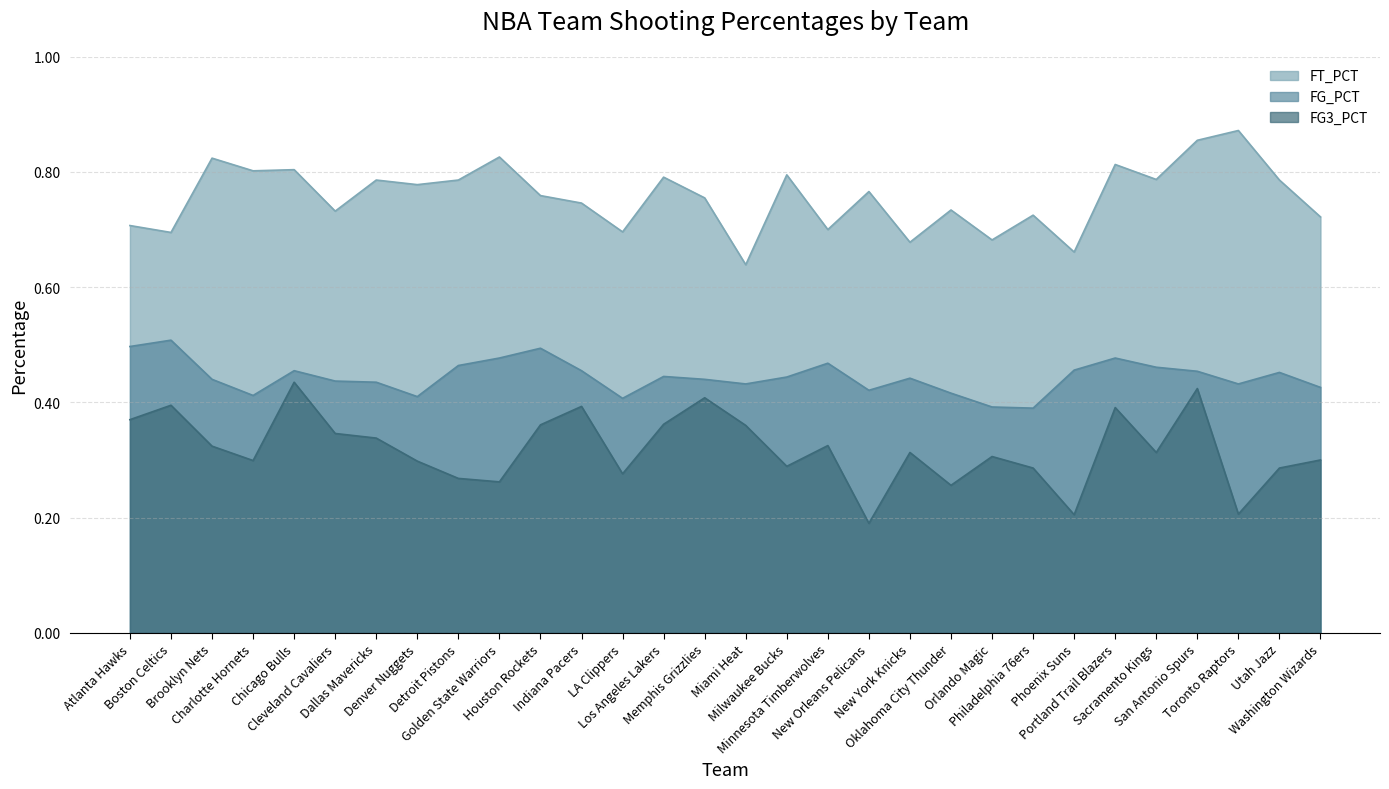

Which series has the largest total across all categories?

FT_PCT